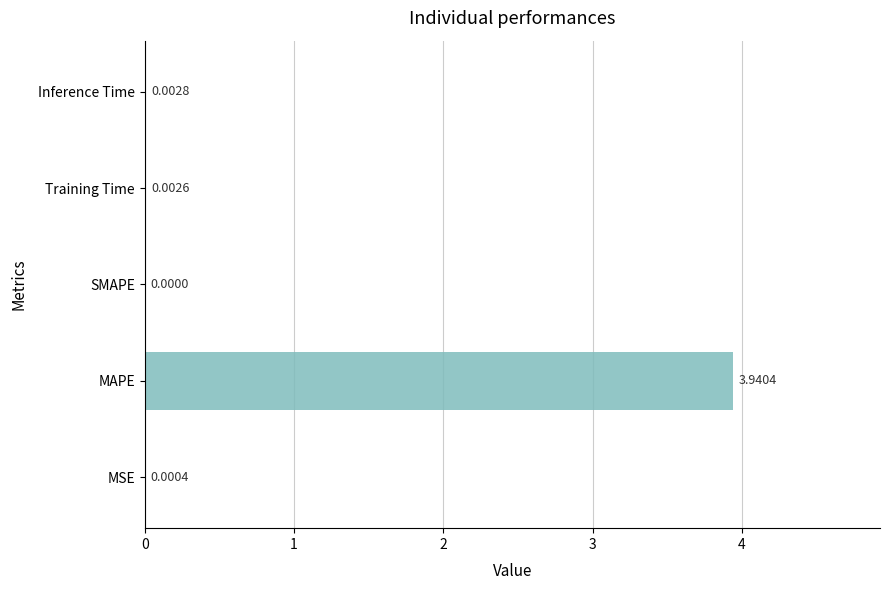

Which label corresponds to the largest value in the chart?

MAPE